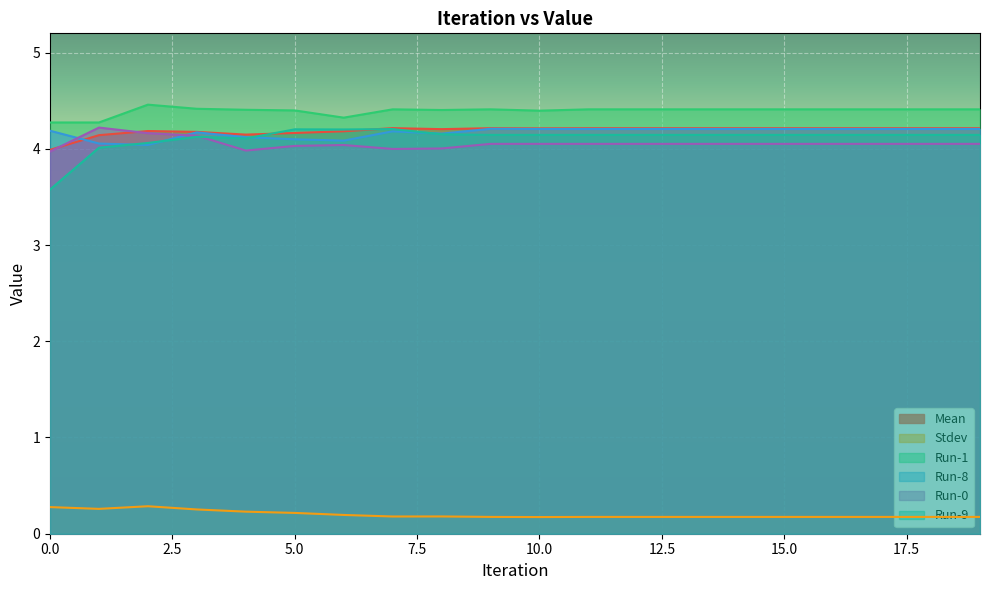

At which category does Stdev reach its first local valley?

1